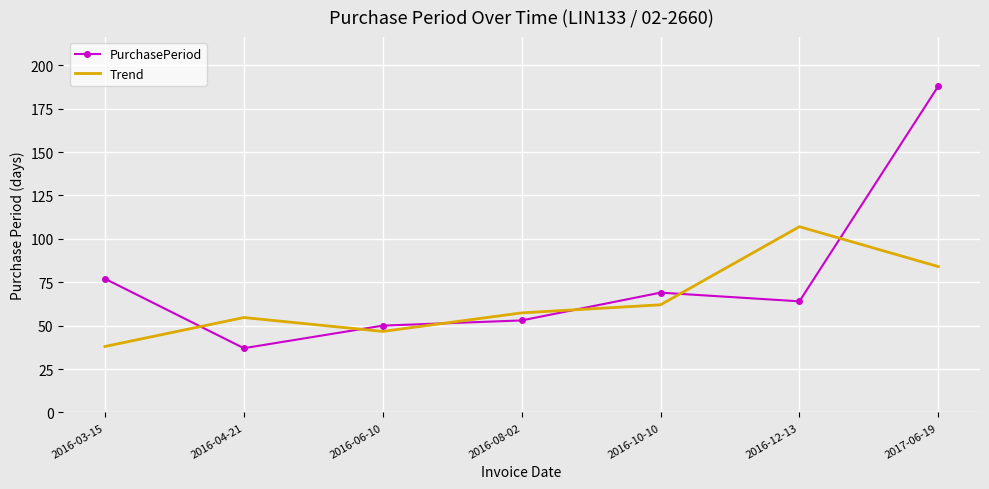

Rank the categories by Trend value from highest to lowest.

2016-12-13, 2017-06-19, 2016-10-10, 2016-08-02, 2016-04-21, 2016-06-10, 2016-03-15